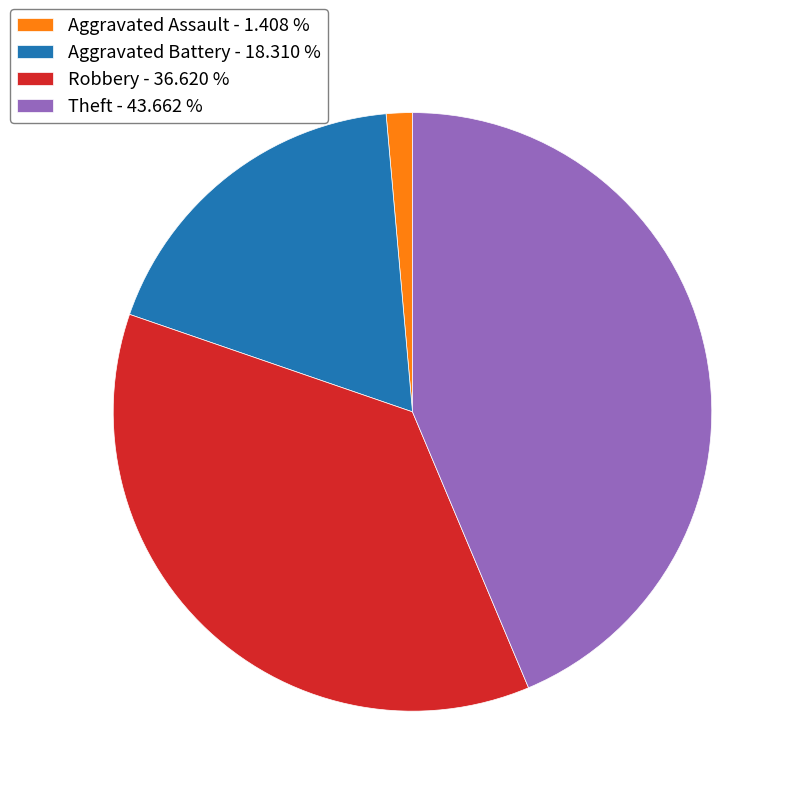

Which slice is the largest?

Theft - 43.662 %